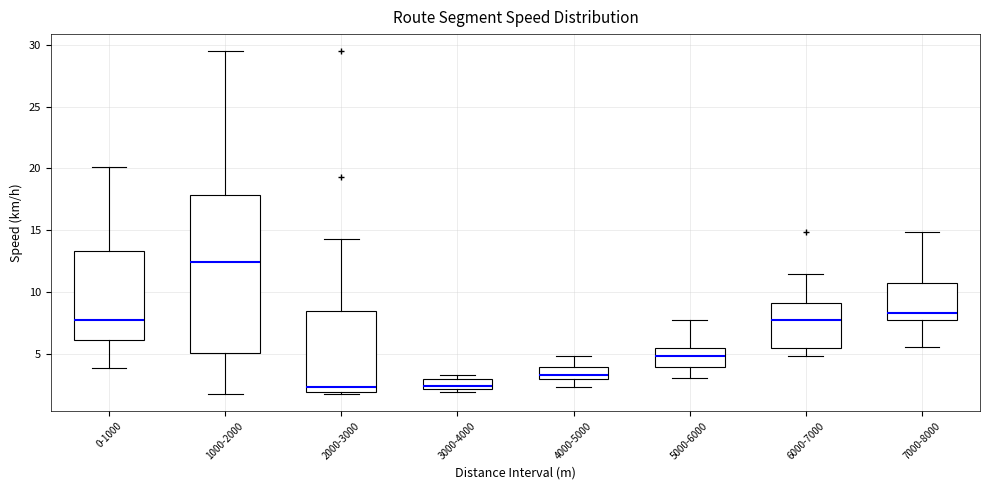

Where is the lower edge of the box for 3000-4000 on the y-axis? The values are not printed on the chart, so give them approximately, as read against the axis.

2.0